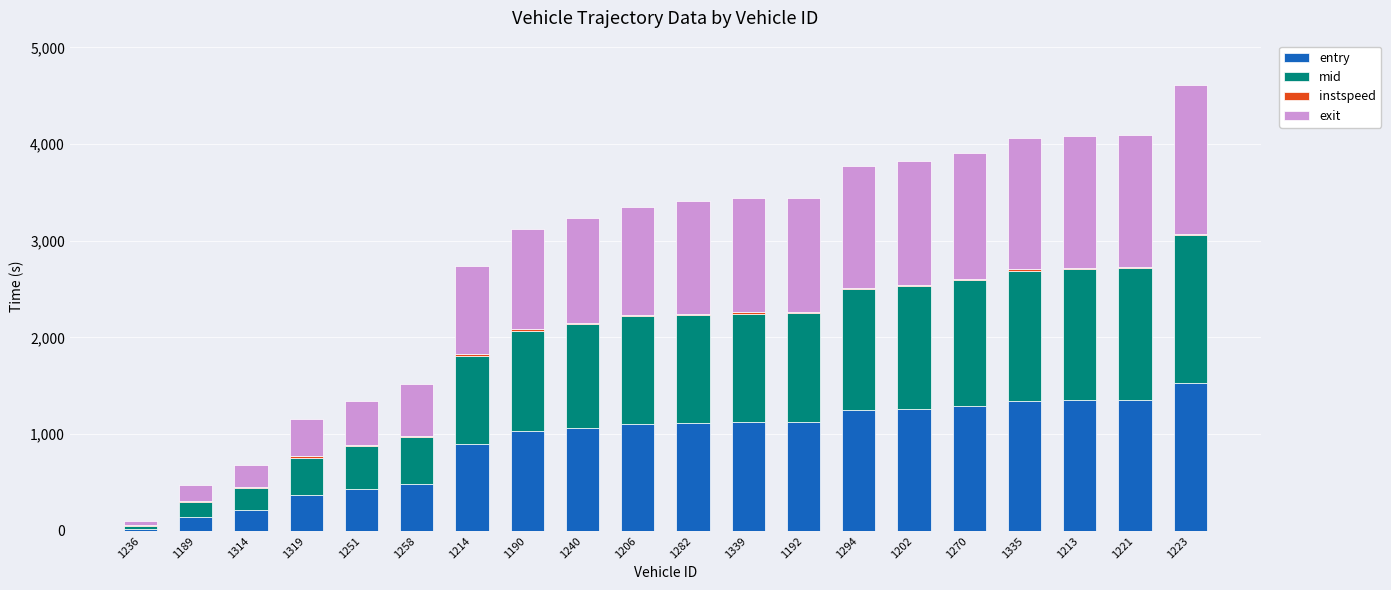

What is the maximum value for entry?

1526.0